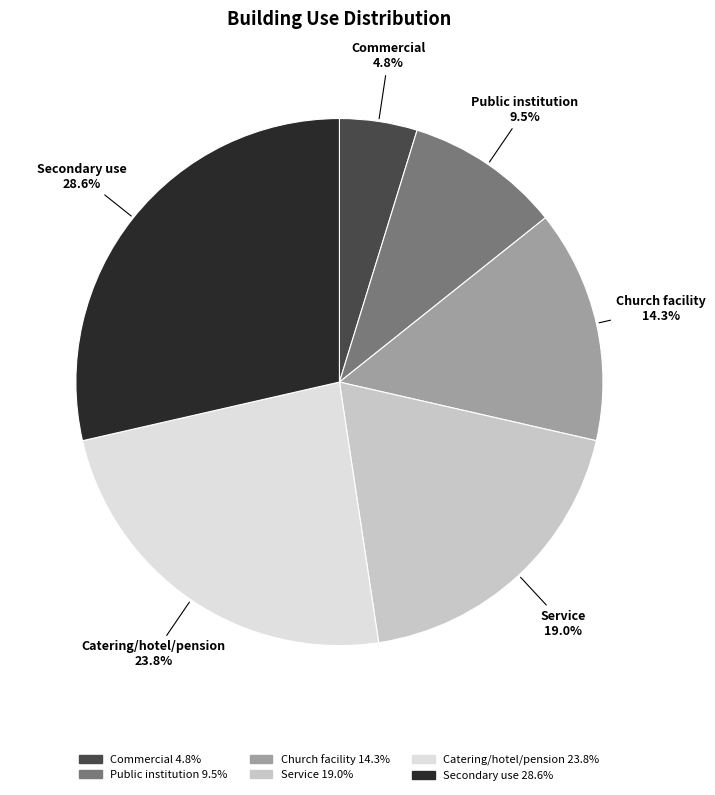

What percentage is NOT represented by Commercial?

95.2%